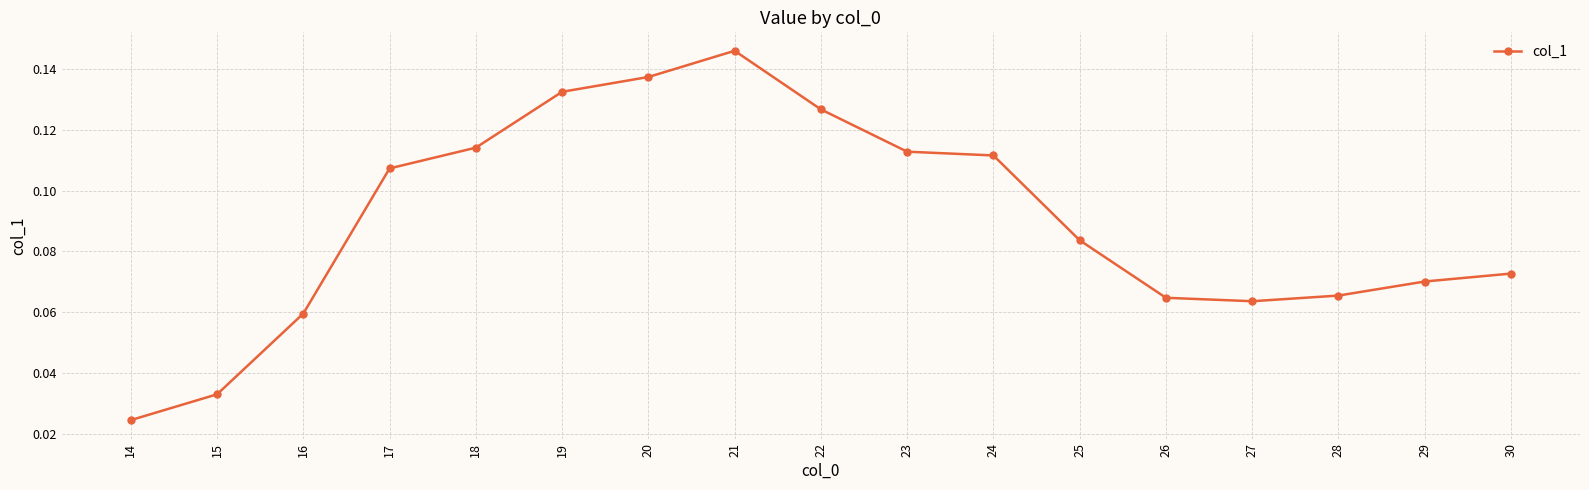

The value at 30 is 0.0. True or false?

False